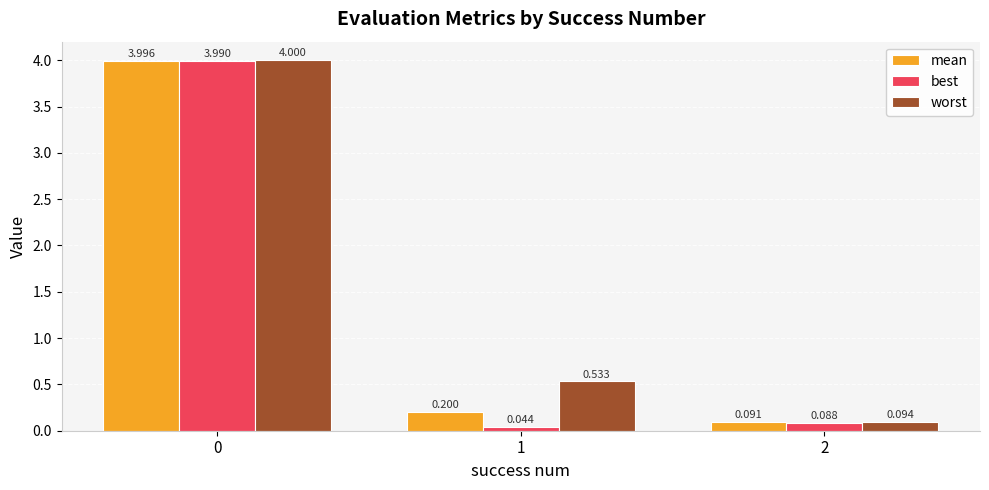

What is the sum of all worst values?

4.6